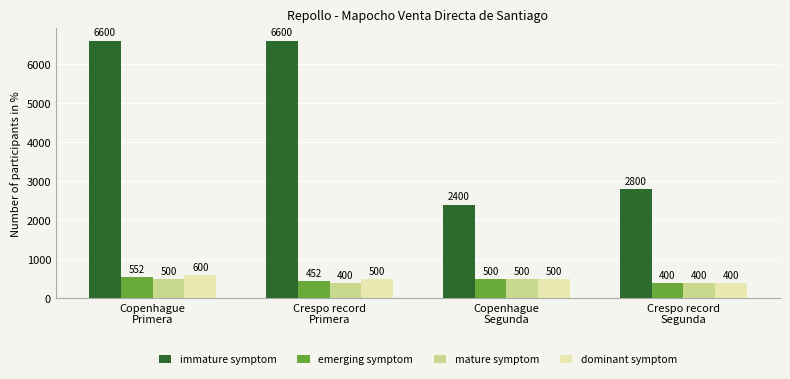

What is the label of the 1st bar from the right?

Crespo record
Segunda